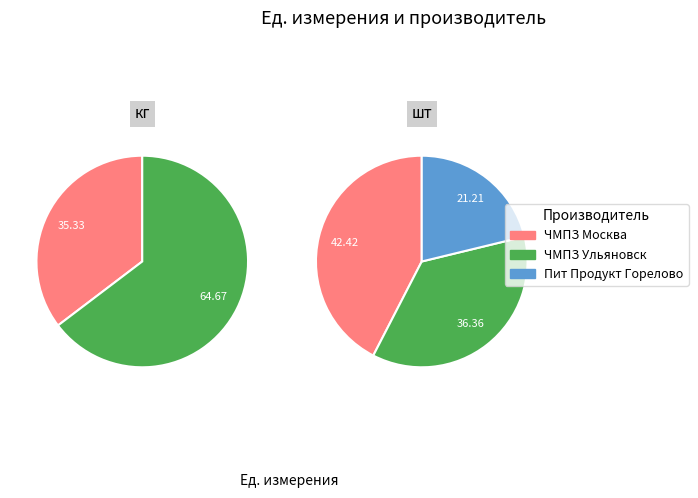

Is it true that Пит Продукт Горелово is 3% of the pie?

False